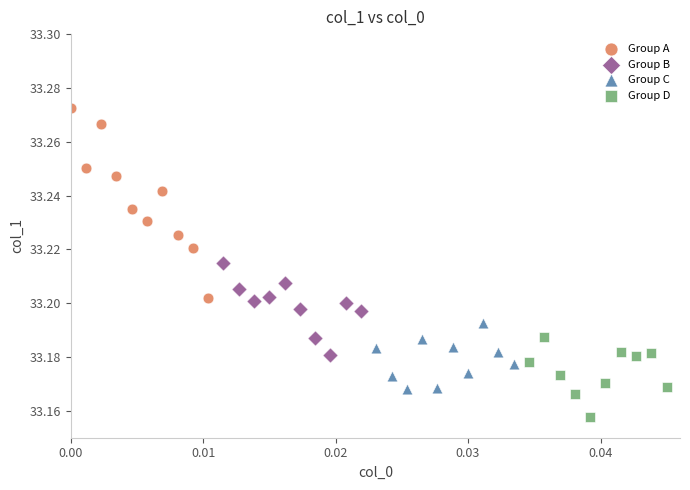

Which series reaches the minimum Y coordinate?

Group D